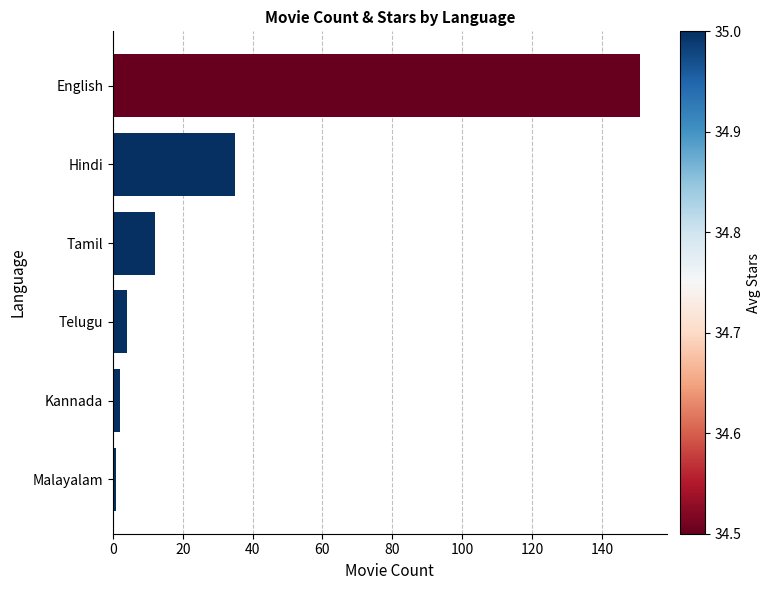

Reading bottom to top, transcribe all the data shown in this chart.

Malayalam=1	Kannada=2	Telugu=4	Tamil=12	Hindi=35	English=151